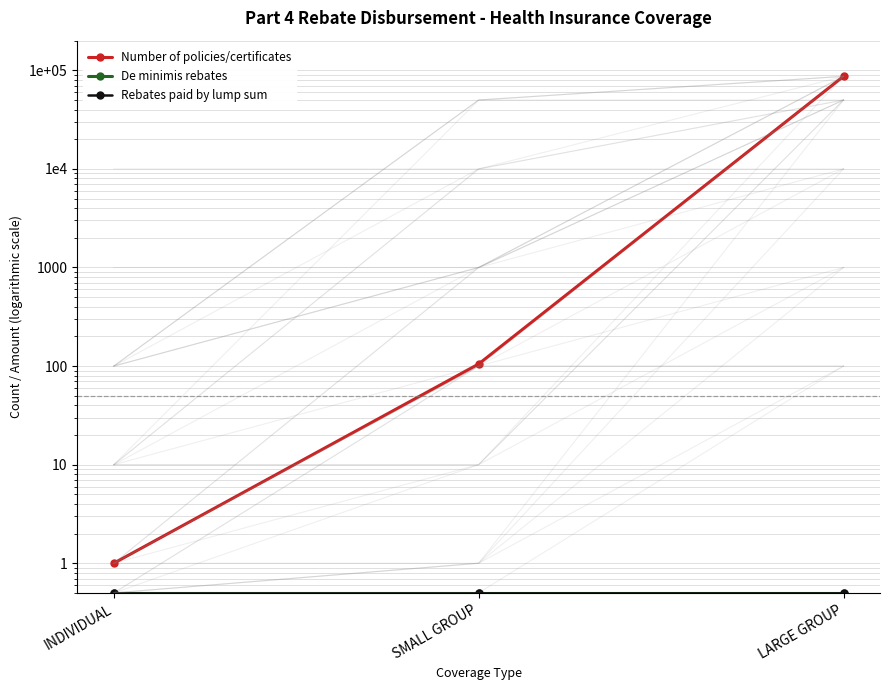

What is the label of the 2nd point from the left?

SMALL GROUP